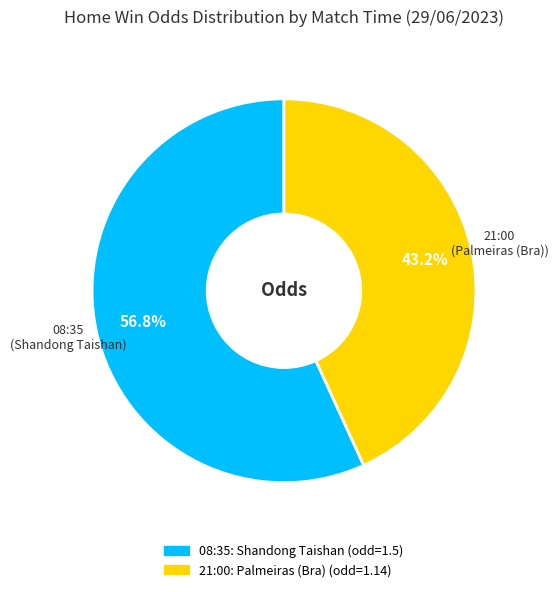

Which slice is the smallest?

21:00